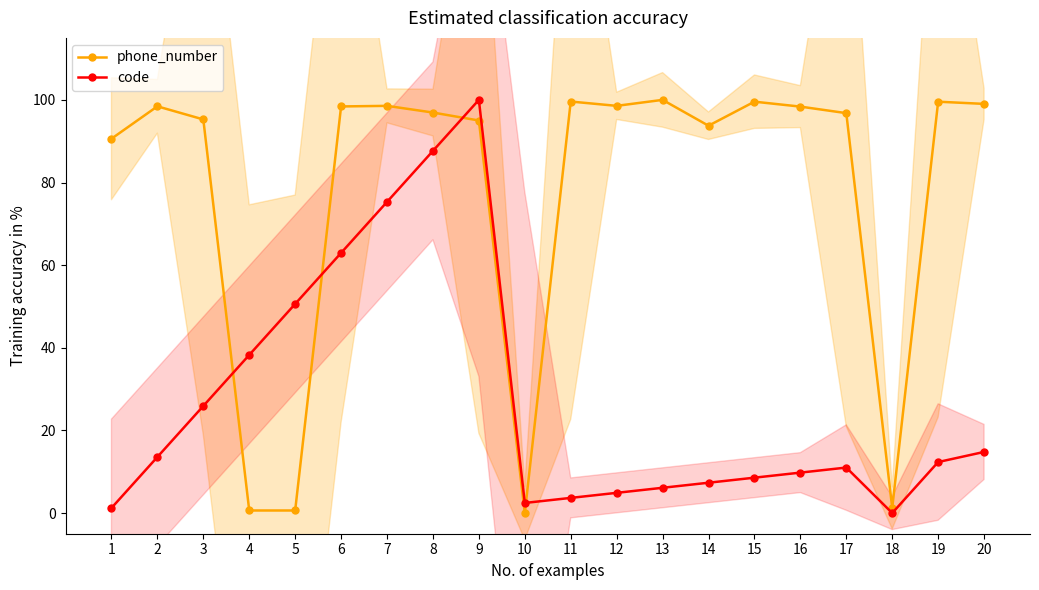

Is it true that code equals 3.8 at 10?

False